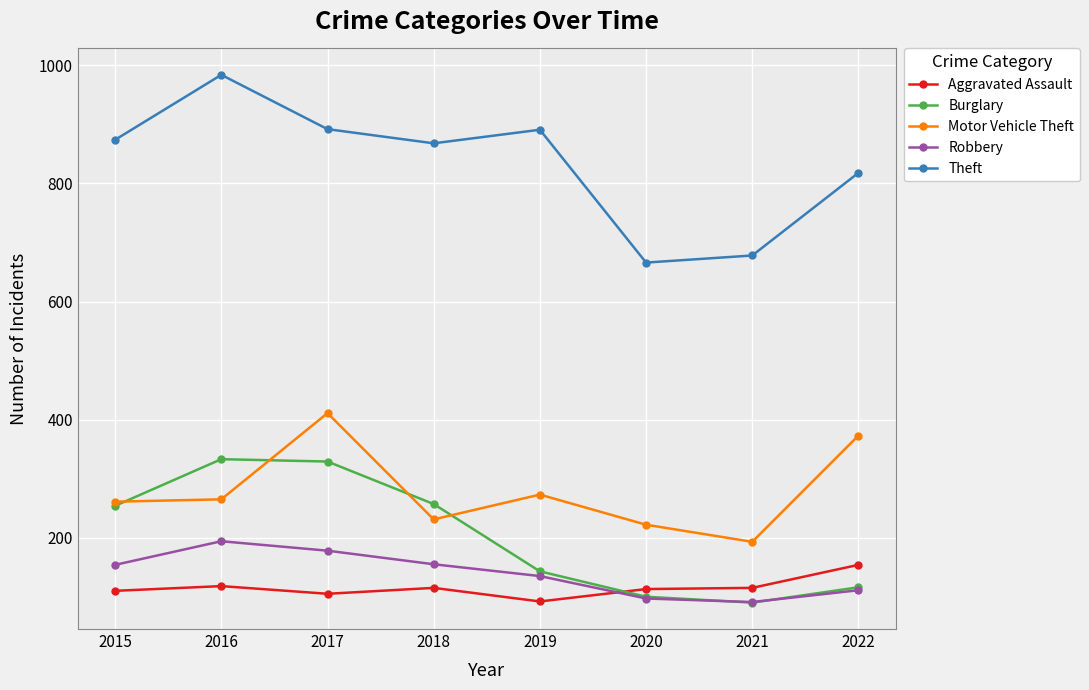

What is the value of the Theft point at the 2nd from the left?

984